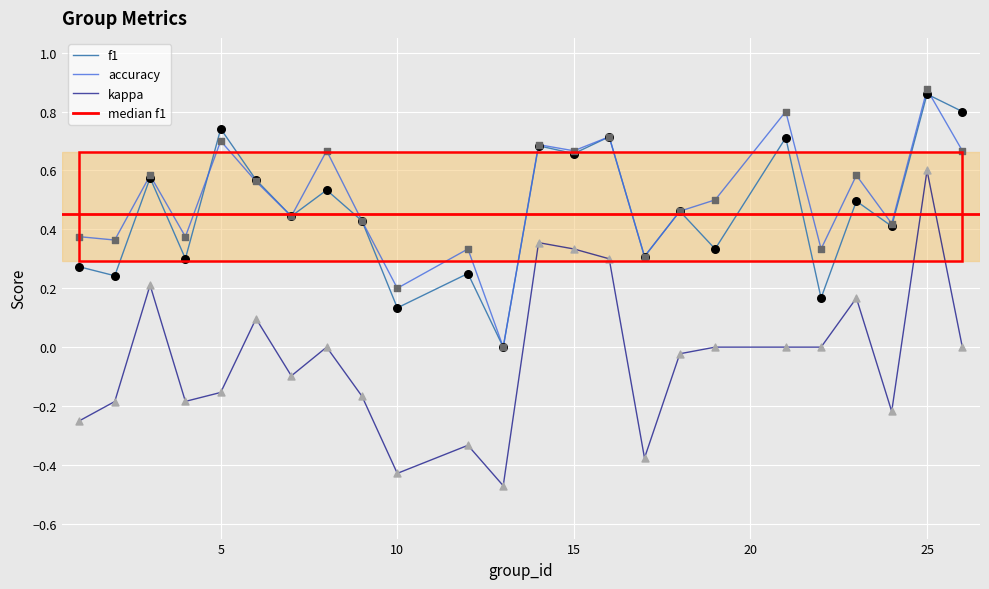

Which series reaches the maximum Y coordinate?

accuracy